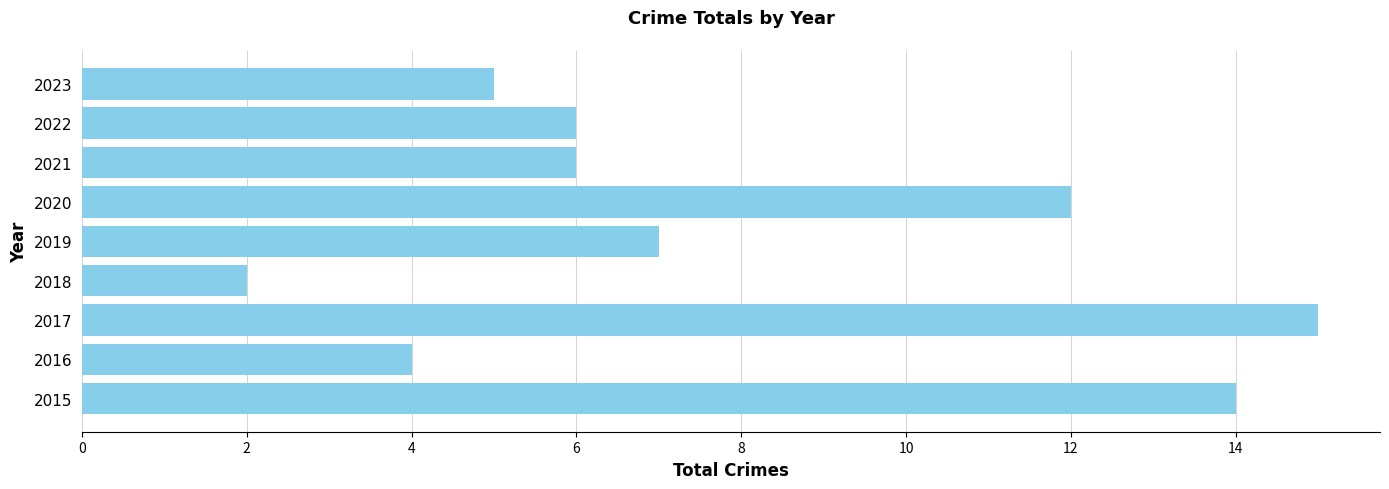

What is the change in value from 2016 to 2022?

+2